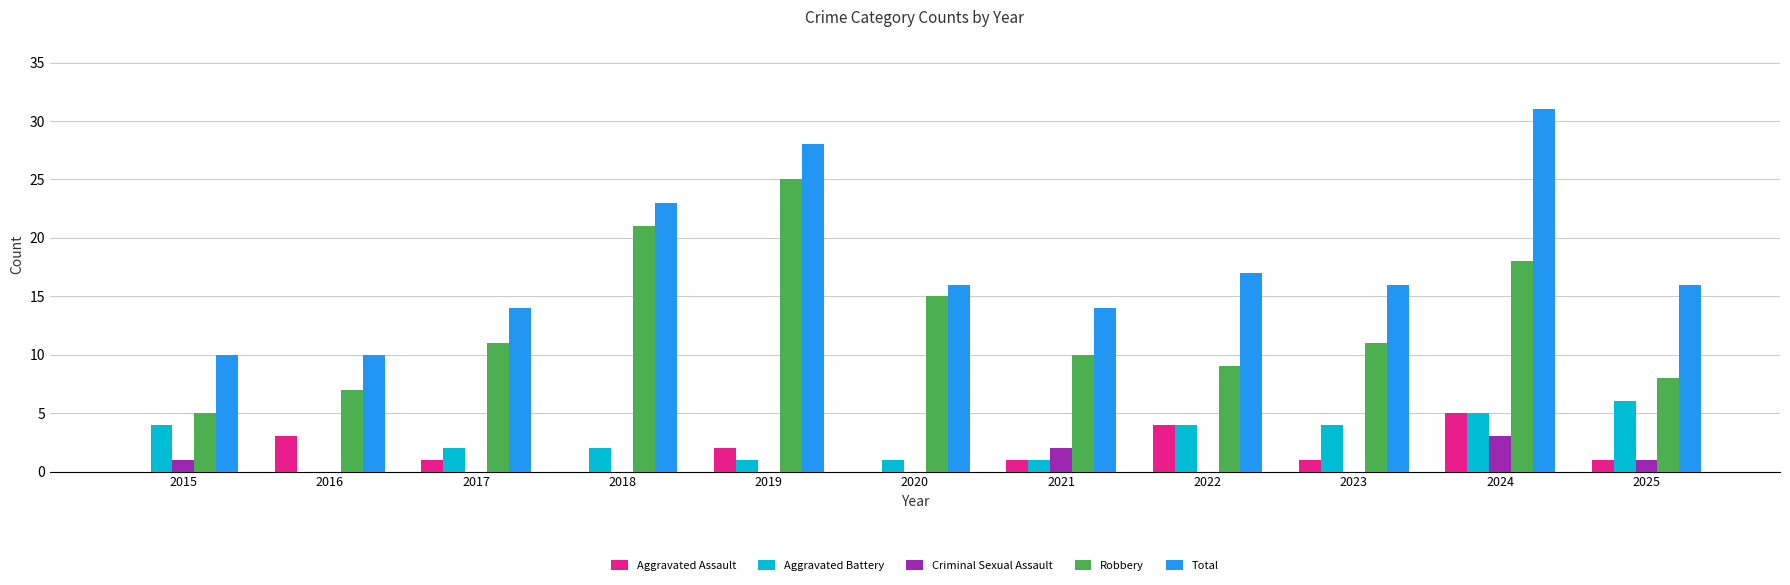

The Aggravated Battery series shows 4 at 2023. True or false?

True